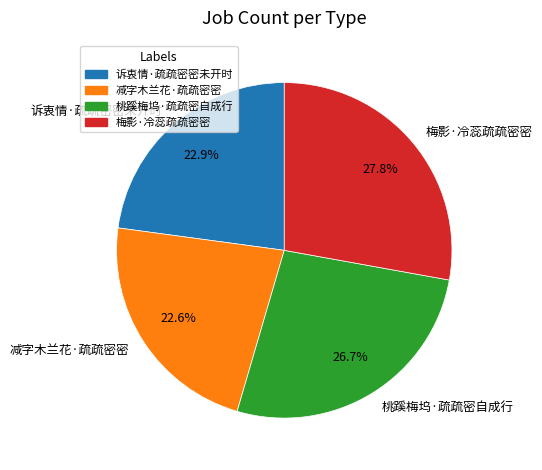

Count the number of slices in the pie.

4